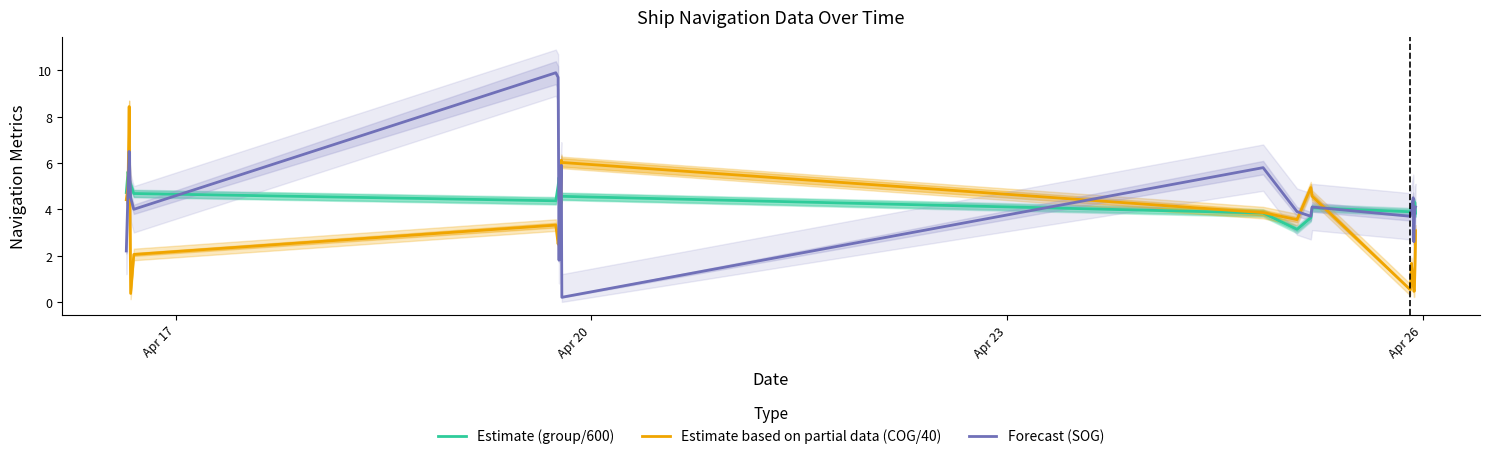

Between which two adjacent categories do Estimate based on partial data (COG/40) and Estimate (group/600) first intersect?

Apr 20 and Apr 23